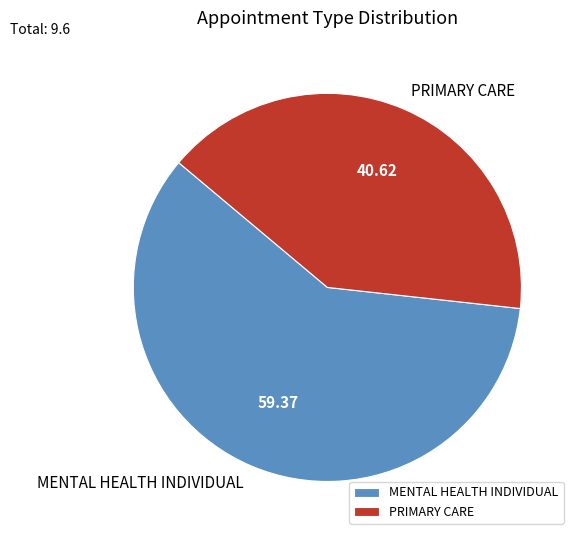

Does PRIMARY CARE account for over 50% of the chart?

No